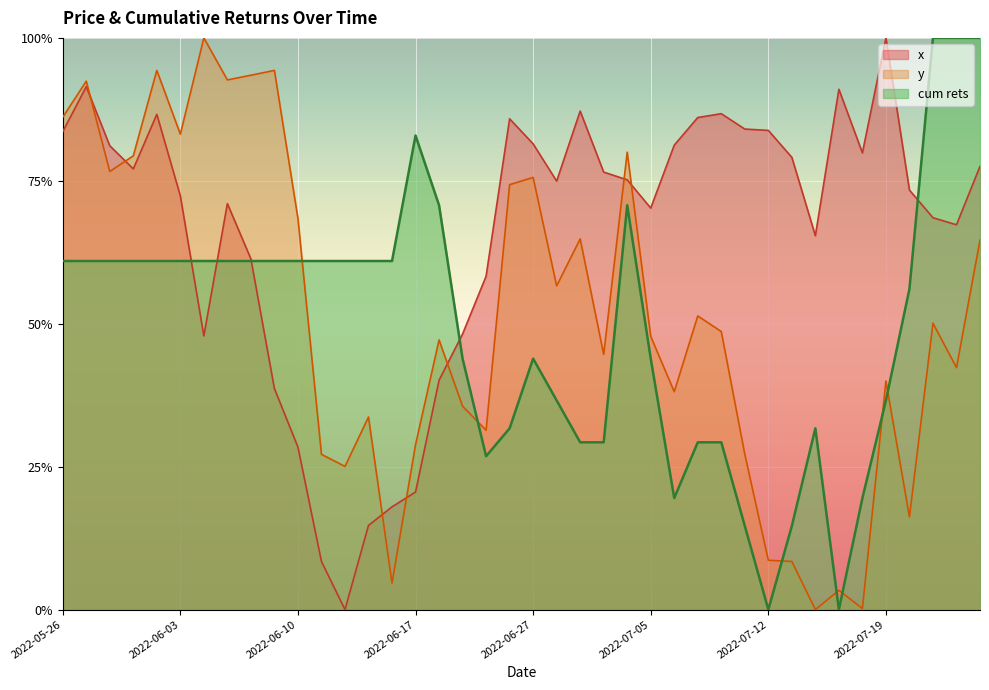

Is it true that cum rets equals 0.1 at 2022-07-18?

False